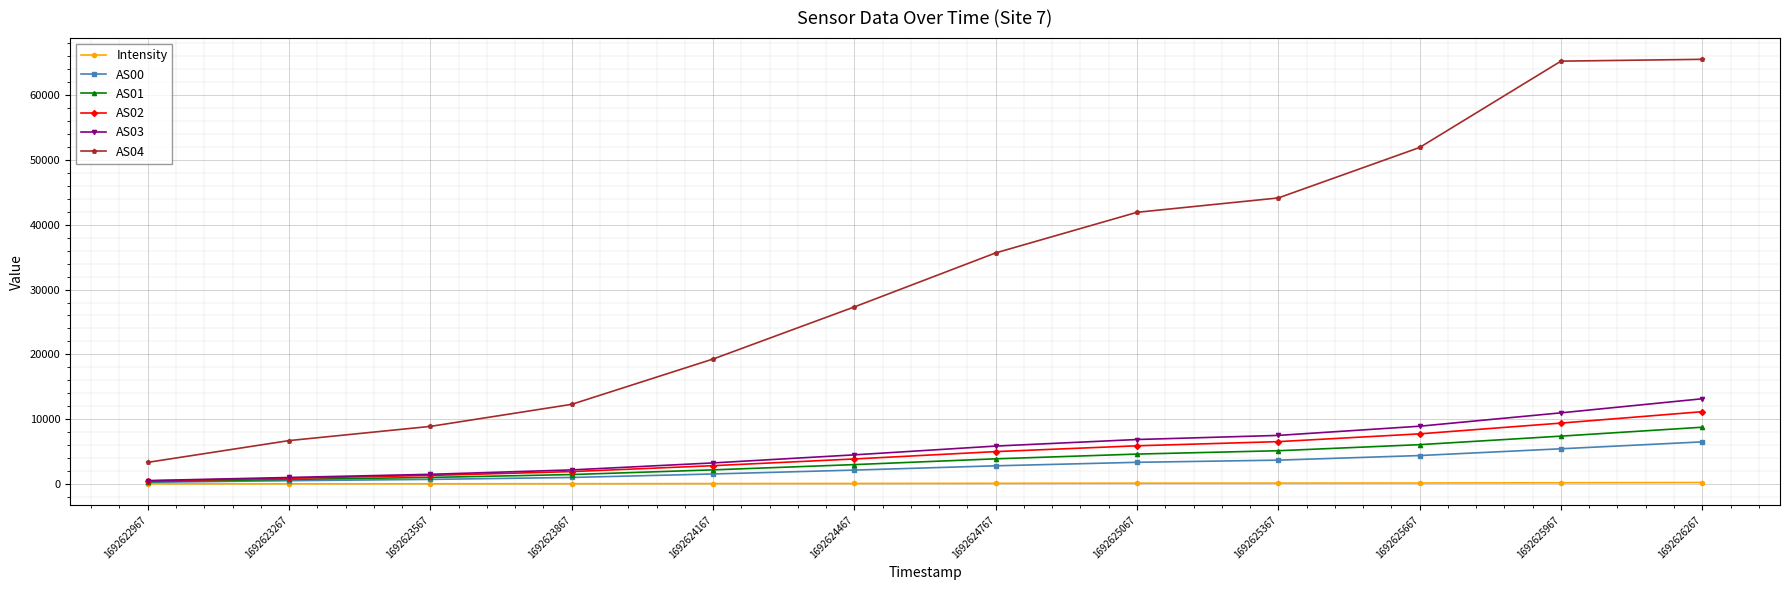

What is the average value of the Intensity series?

95.9